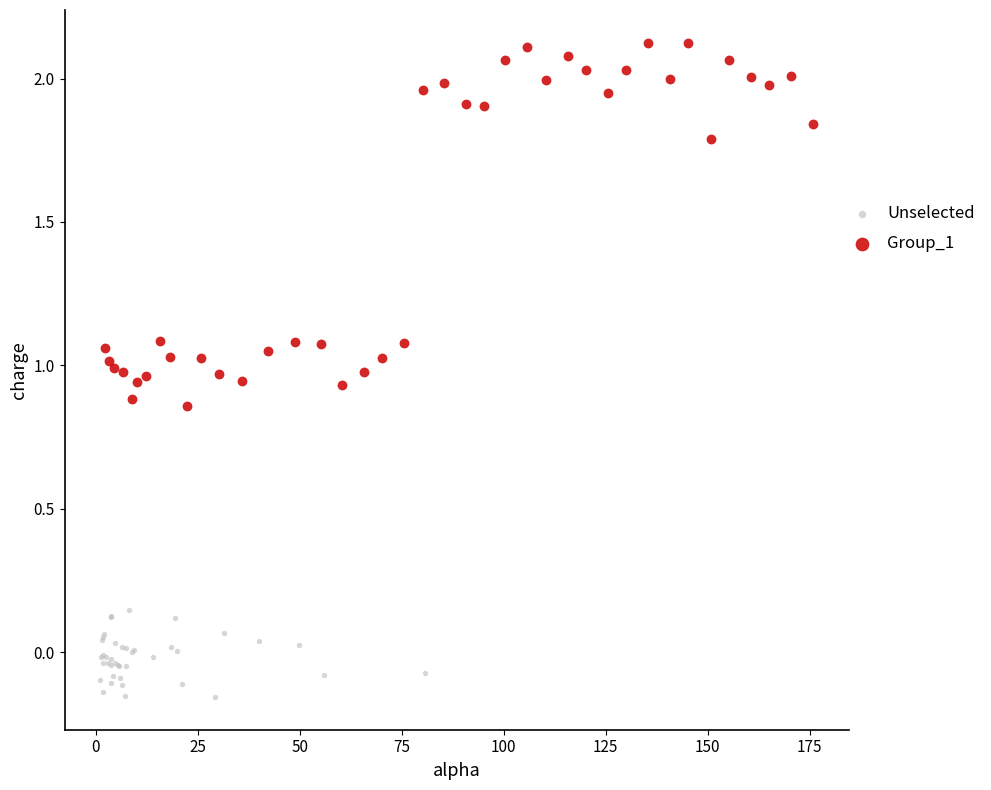

Which series has the widest spread of Y values?

Group_1